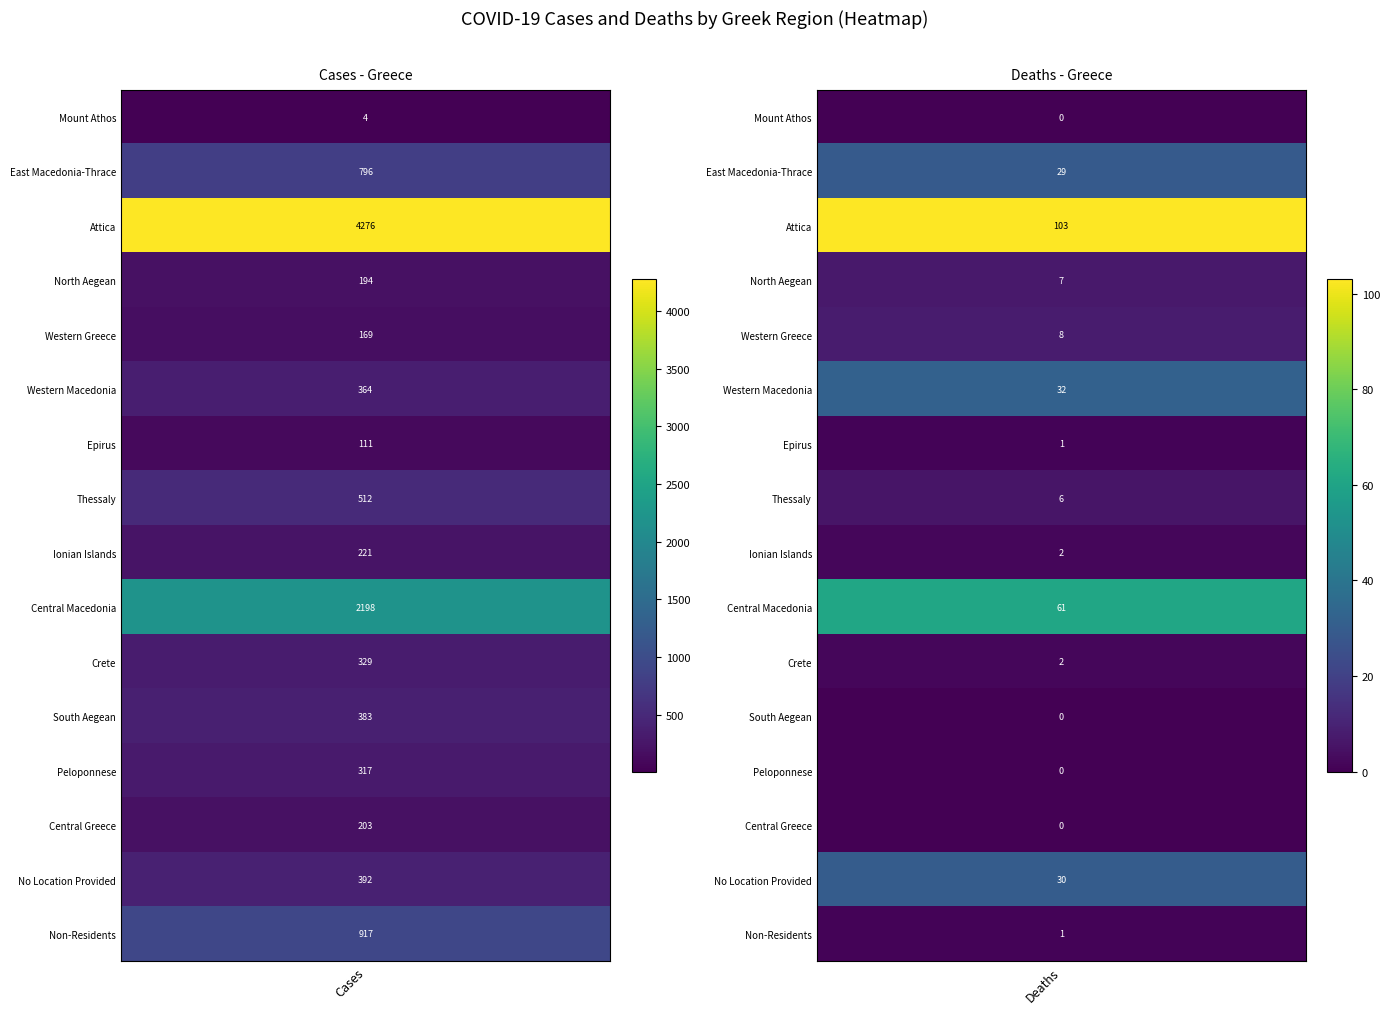

True or false: Peloponnese has a value of 202 at 1.

False